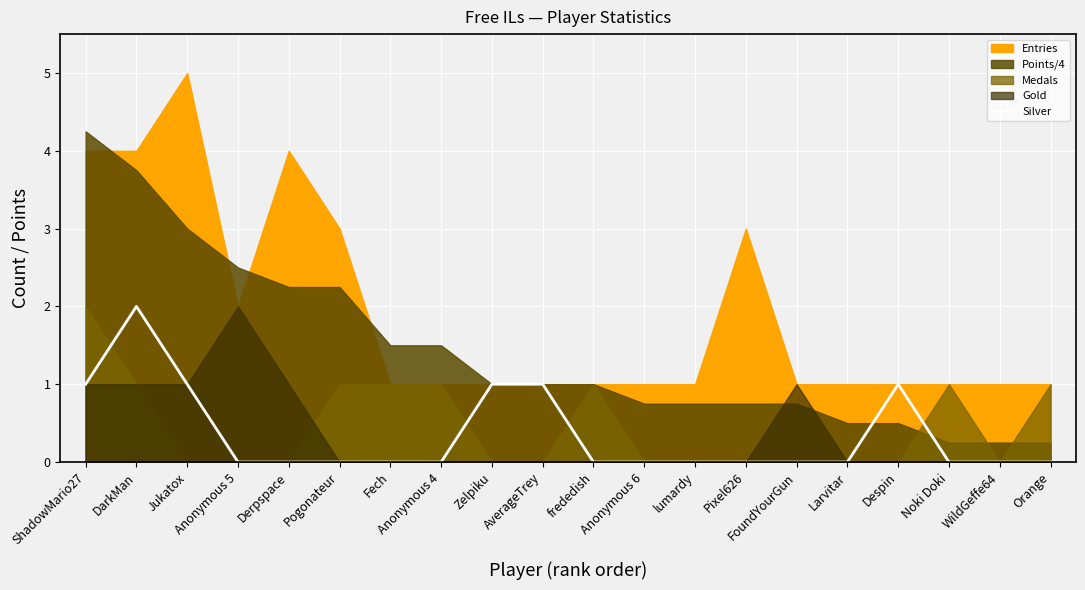

What is the label of the 15th point from the left?

FoundYourGun